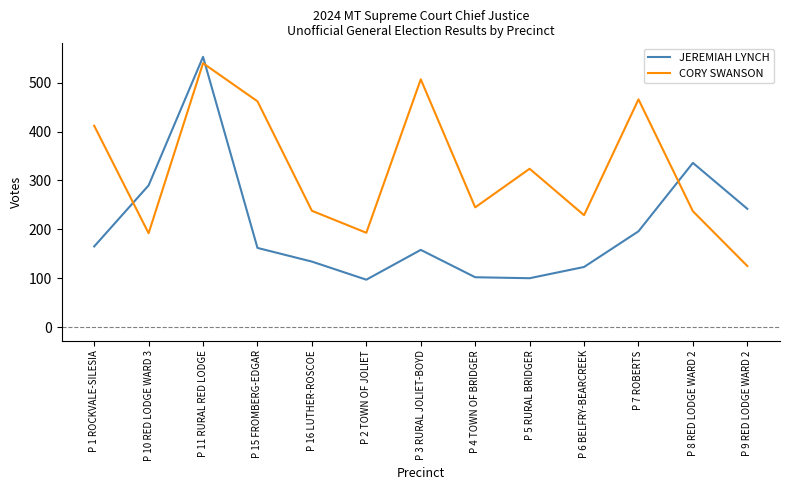

Does the chart display data point markers on the line(s)?

No